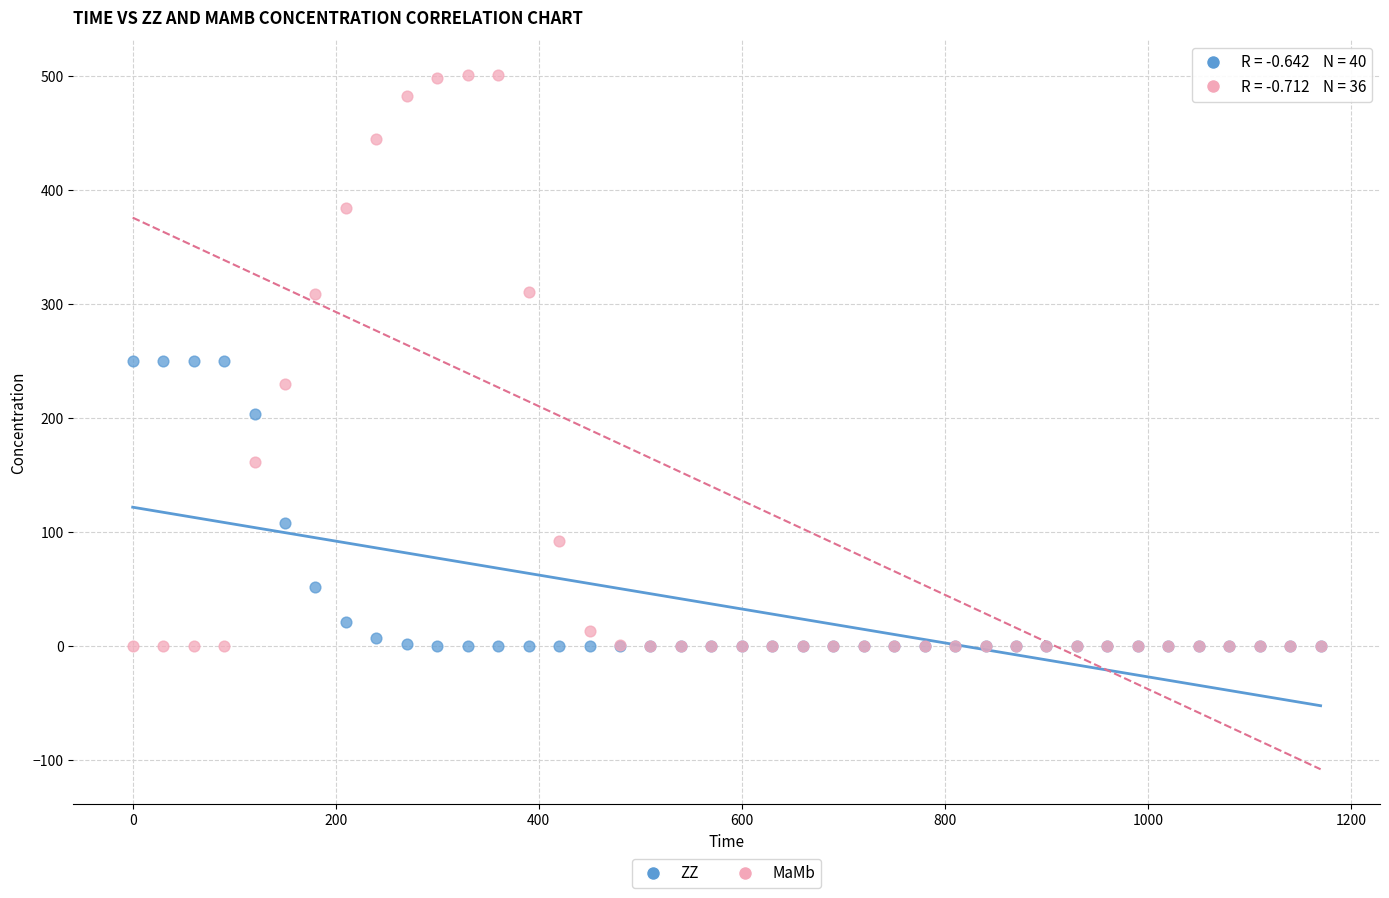

Which series has the widest spread of Y values?

MaMb